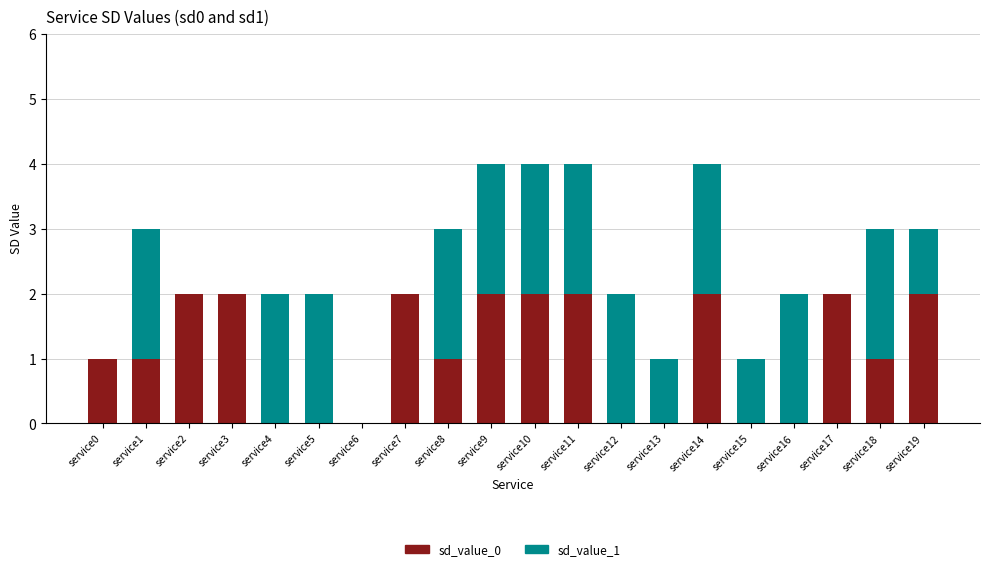

What is the total value across all series at service8?

3